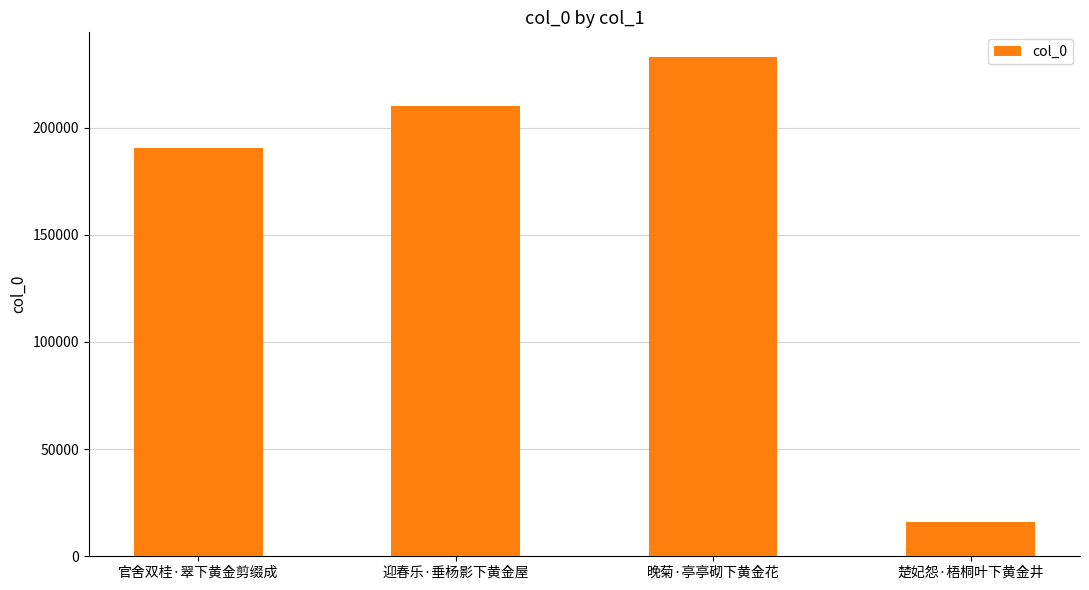

Are the bars grouped side by side (vs. stacked)?

No